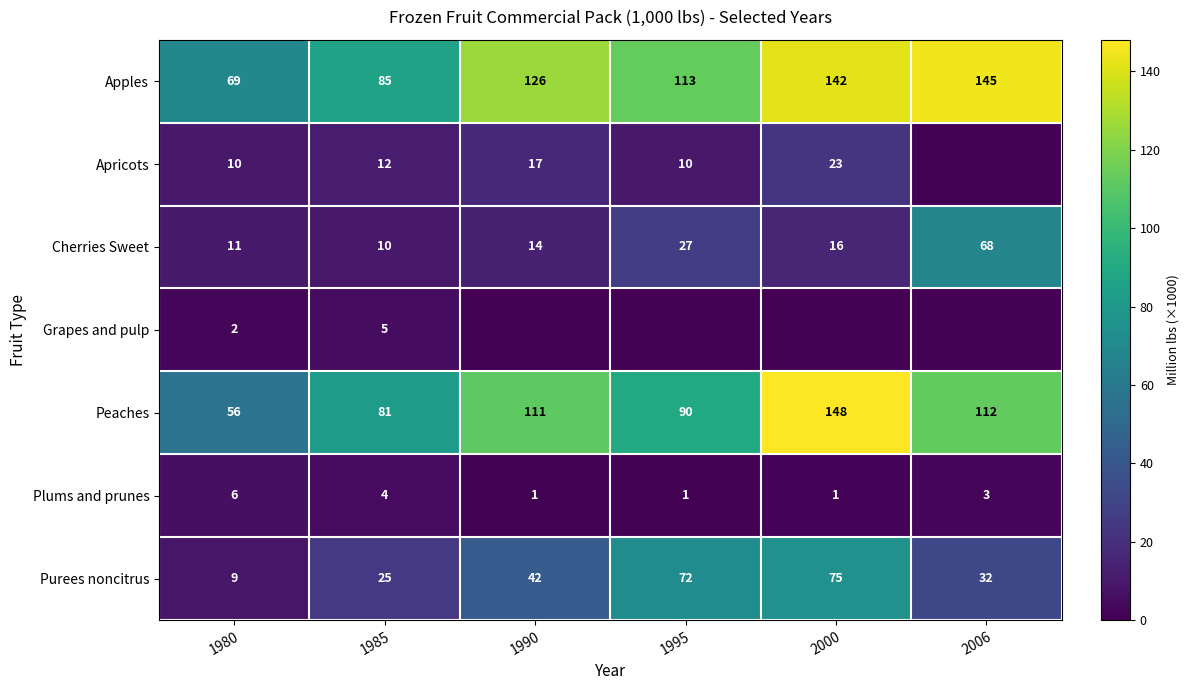

What is the spread (max minus min) of values at 1985?

81